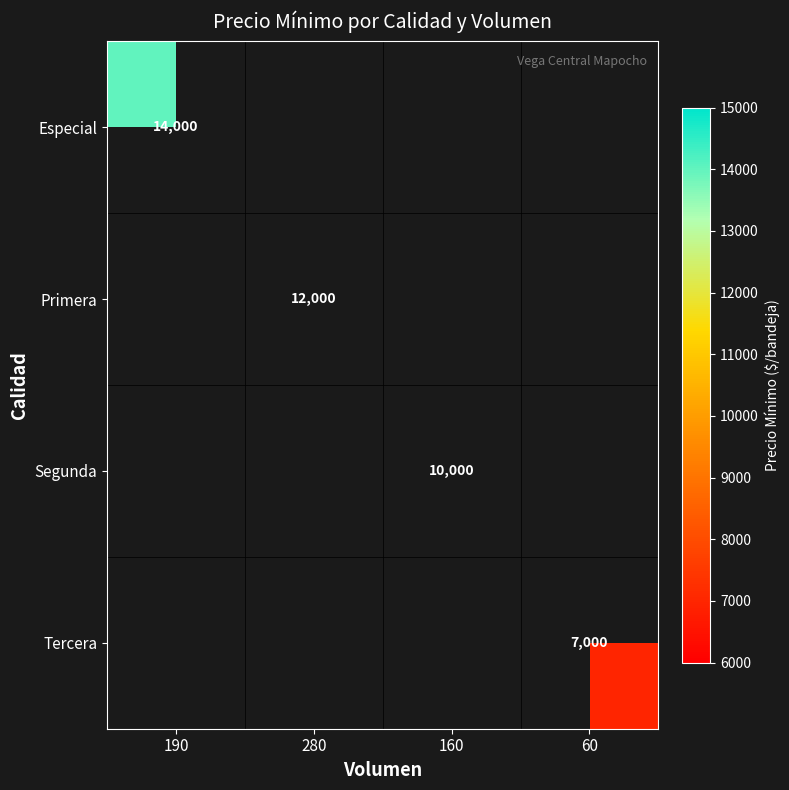

Is it true that Segunda equals 10000 at 160?

True